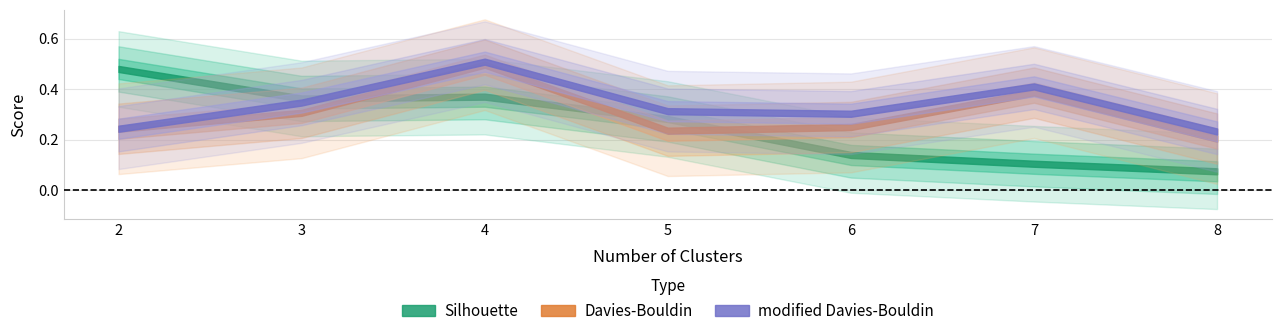

Reading right to left, transcribe all the data shown in this chart.

Silhouette: 8=0.1	7=0.1	6=0.1	5=0.3	4=0.4	3=0.4	2=0.5
Davies-Bouldin: 8=0.2	7=0.4	6=0.2	5=0.2	4=0.5	3=0.3	2=0.2
modified Davies-Bouldin: 8=0.2	7=0.4	6=0.3	5=0.3	4=0.5	3=0.3	2=0.2